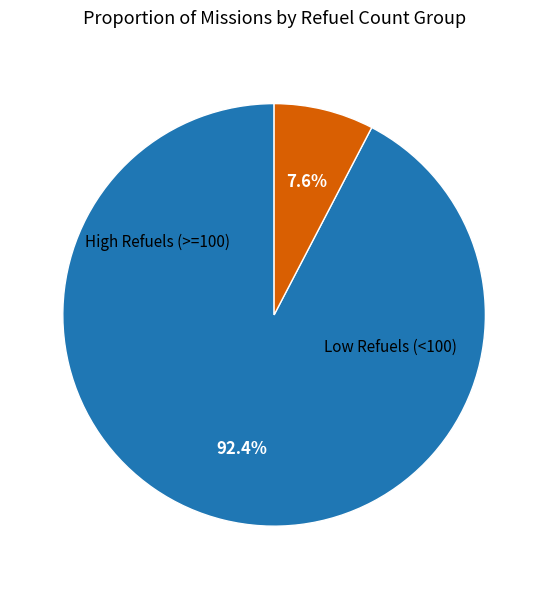

How many segments does this pie chart have?

2